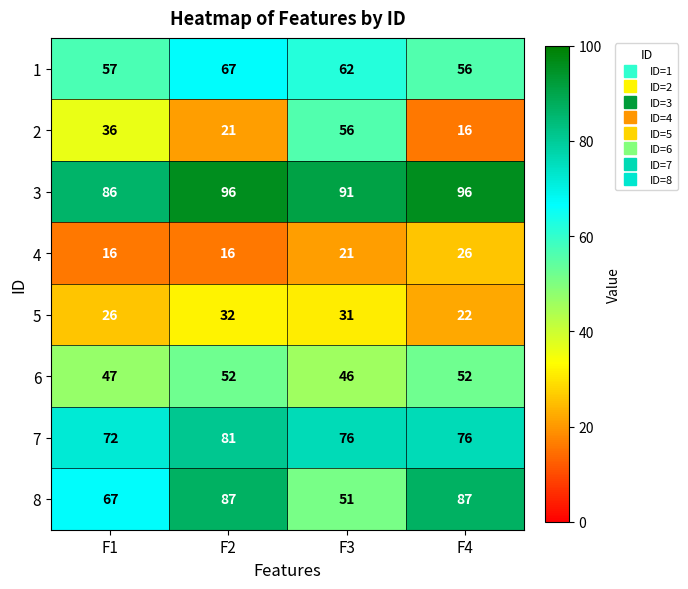

At F4, list the series in order from smallest to largest.

2, 5, 4, 6, 1, 7, 8, 3